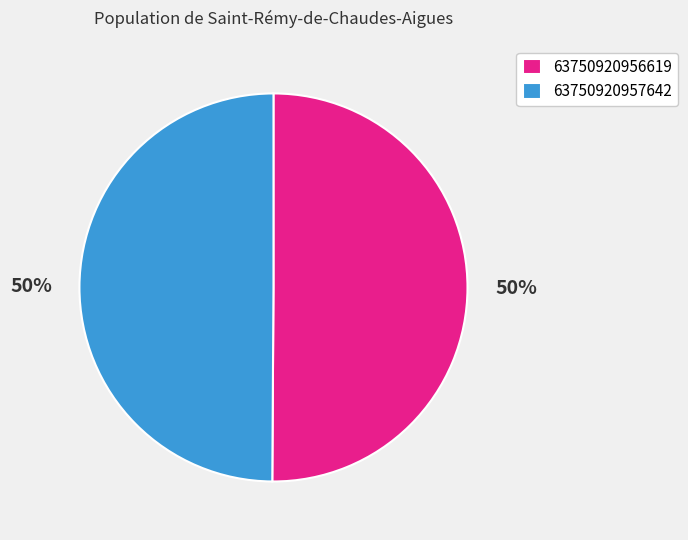

The 63750920956619 slice represents 63% of the pie. True or false?

False